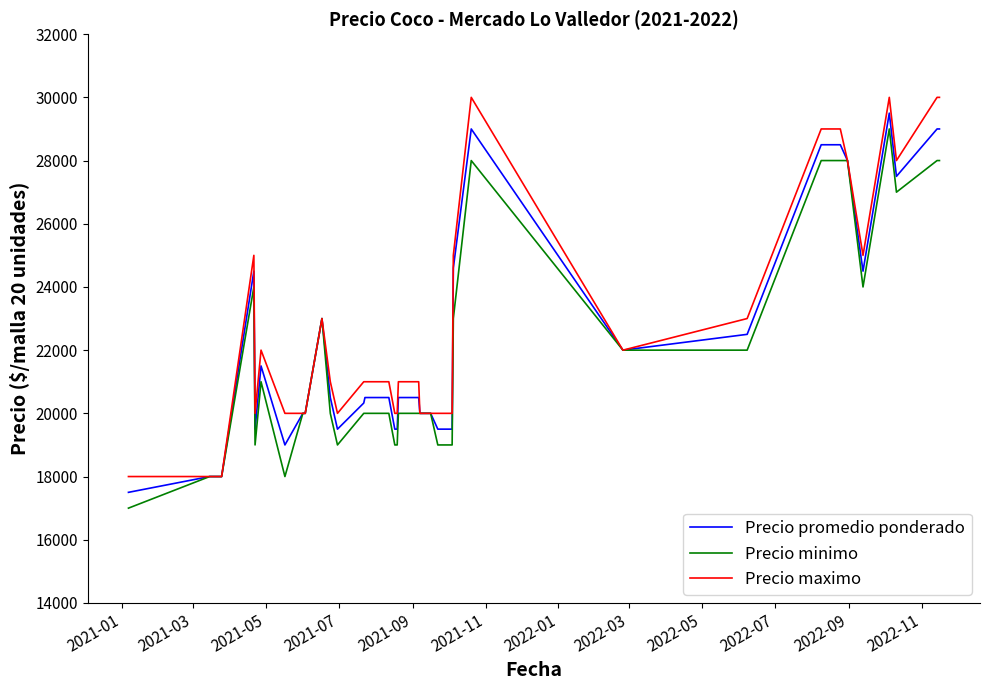

Reading left to right, list all the values displayed in this chart.

Precio promedio ponderado: 17500	18000	18000	24500	19500	21500	19000	20000	20000	23000	20500	19500	20326	20500	20500	20500	20500	19500	19500	20500	20500	20000	20000	20000	20000	19500	19500	24600	29000	22000	22500	28500	28500	28500	28000	24500	29500	27500	29000	29000
Precio minimo: 17000	18000	18000	24000	19000	21000	18000	20000	20000	23000	20000	19000	20000	20000	20000	20000	20000	19000	19000	20000	20000	20000	20000	20000	20000	19000	19000	23000	28000	22000	22000	28000	28000	28000	28000	24000	29000	27000	28000	28000
Precio maximo: 18000	18000	18000	25000	20000	22000	20000	20000	20000	23000	21000	20000	21000	21000	21000	21000	21000	20000	20000	21000	21000	20000	20000	20000	20000	20000	20000	25000	30000	22000	23000	29000	29000	29000	28000	25000	30000	28000	30000	30000